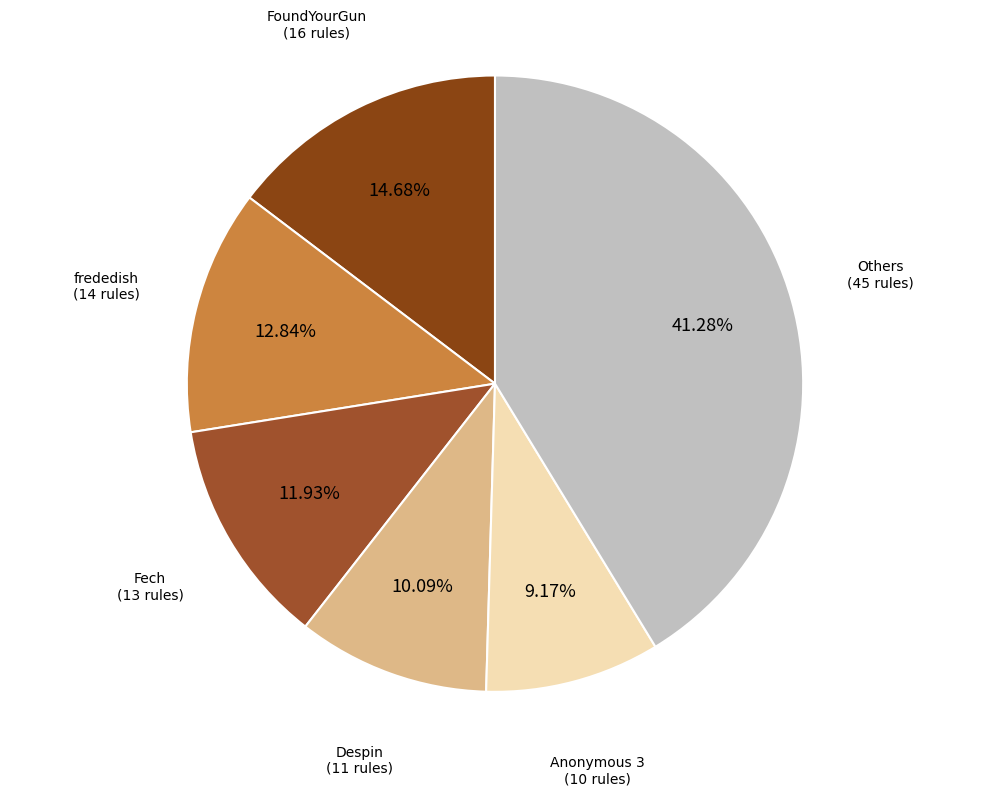

How many slices are in this pie chart?

6